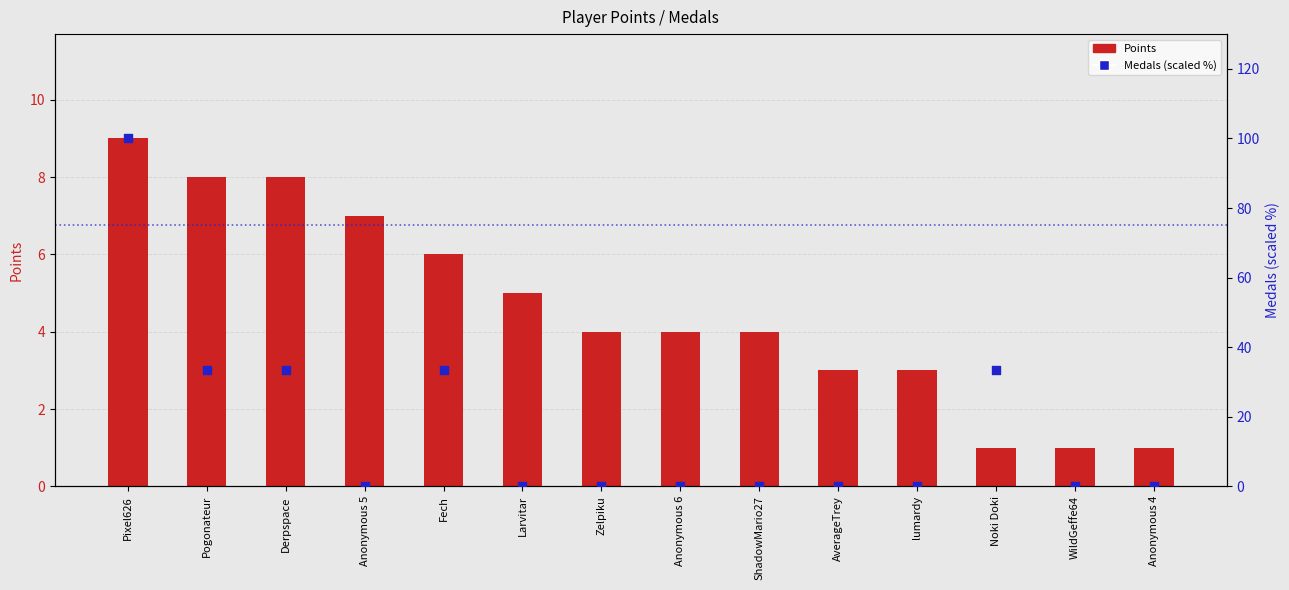

Which series has the largest total across all categories?

Medals (scaled %)